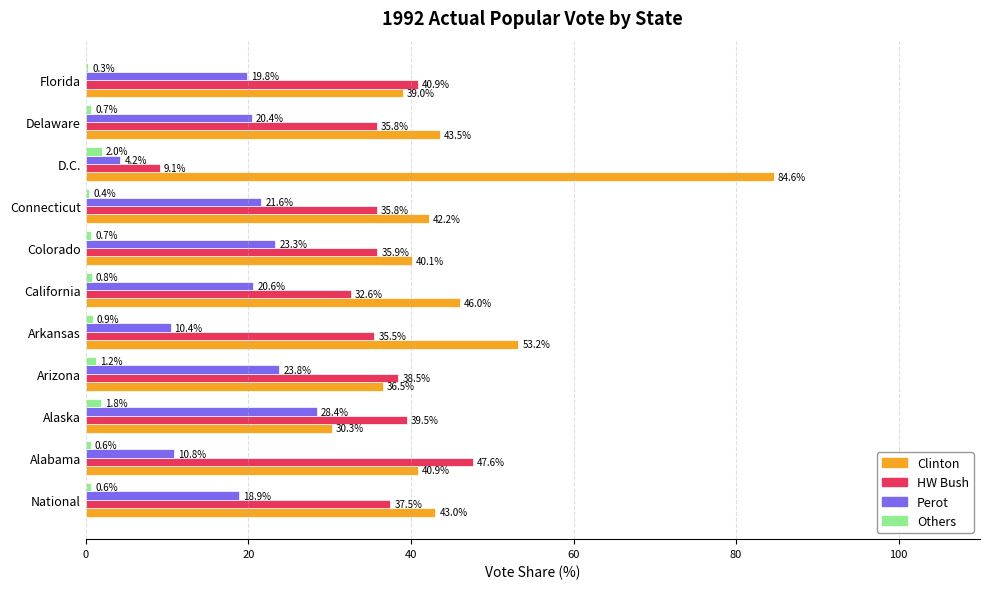

What value does the HW Bush series have at Arkansas?

35.5